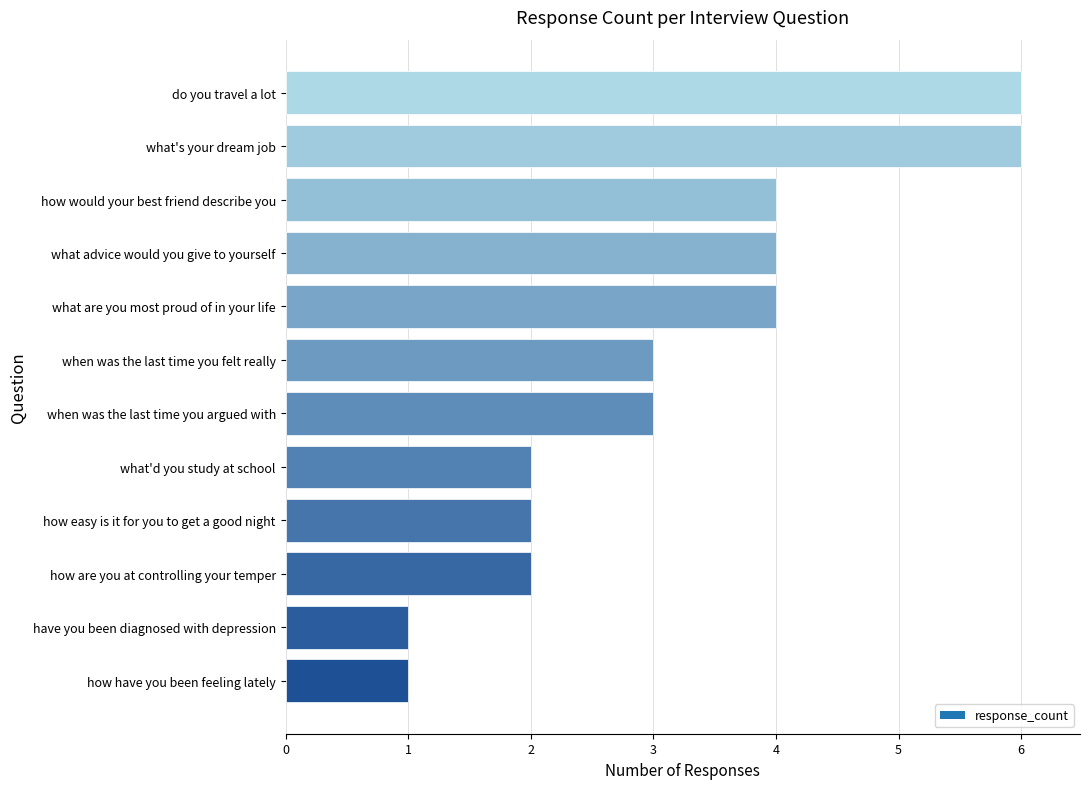

Approximately how many times larger is the value at what's your dream job compared to how easy is it for you to get a good night?

3.0